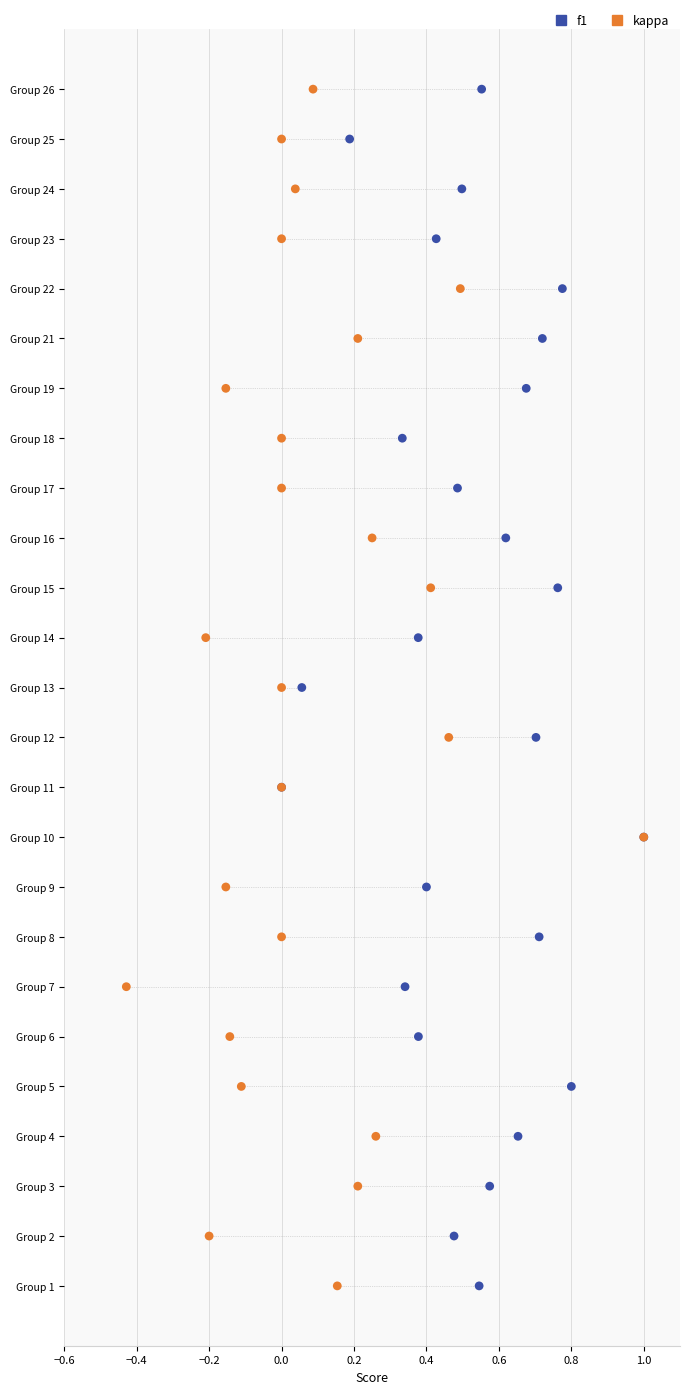

What are all the series names shown in the legend?

f1, kappa